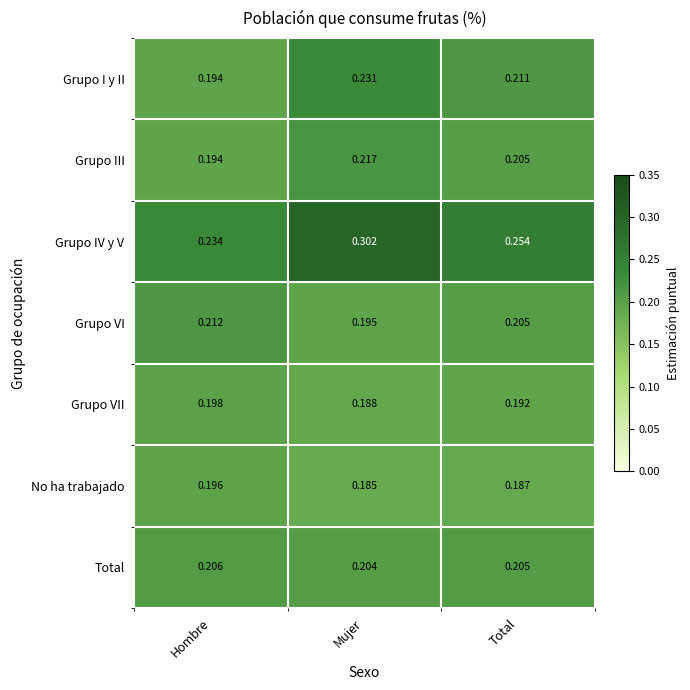

Which label corresponds to the smallest value in the chart?

Mujer